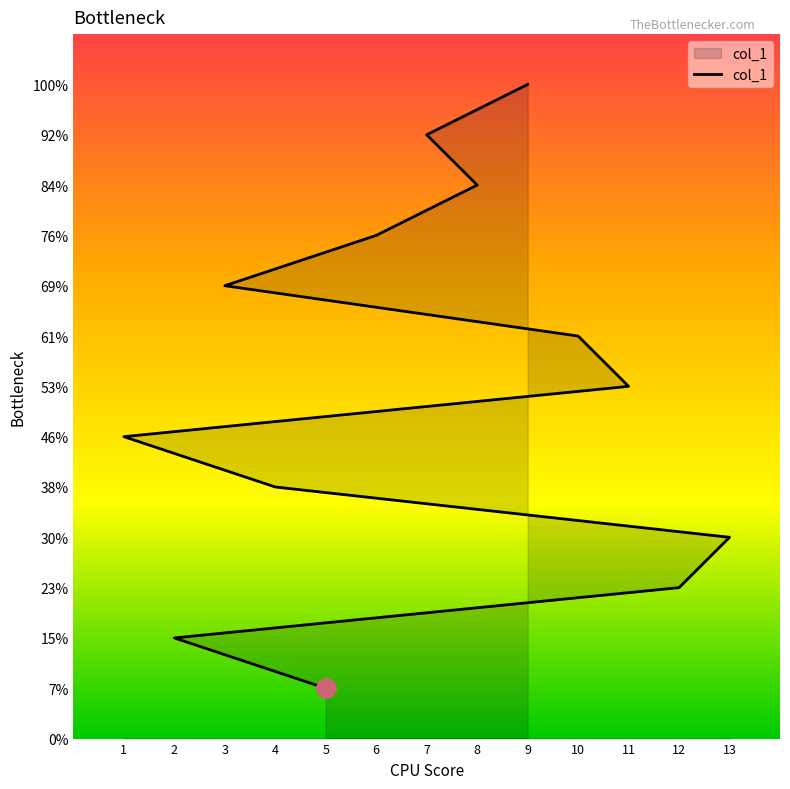

What is the average value?

7